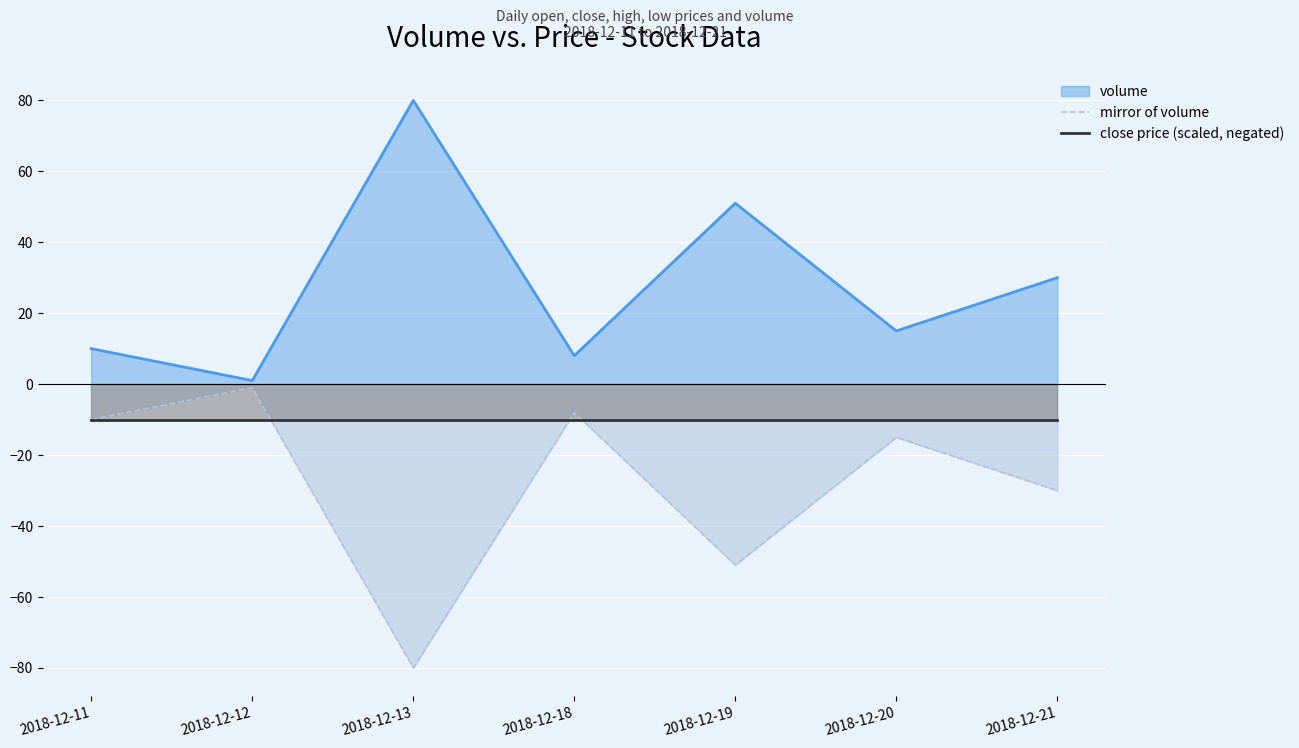

How many distinct data groups are displayed?

3